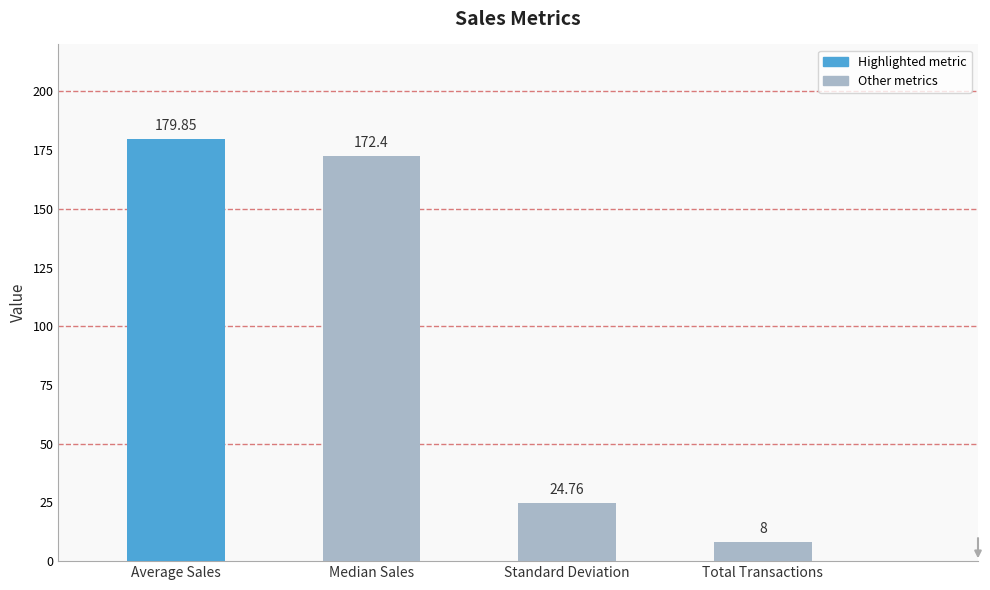

Which category has the lowest value across all series?

Total Transactions